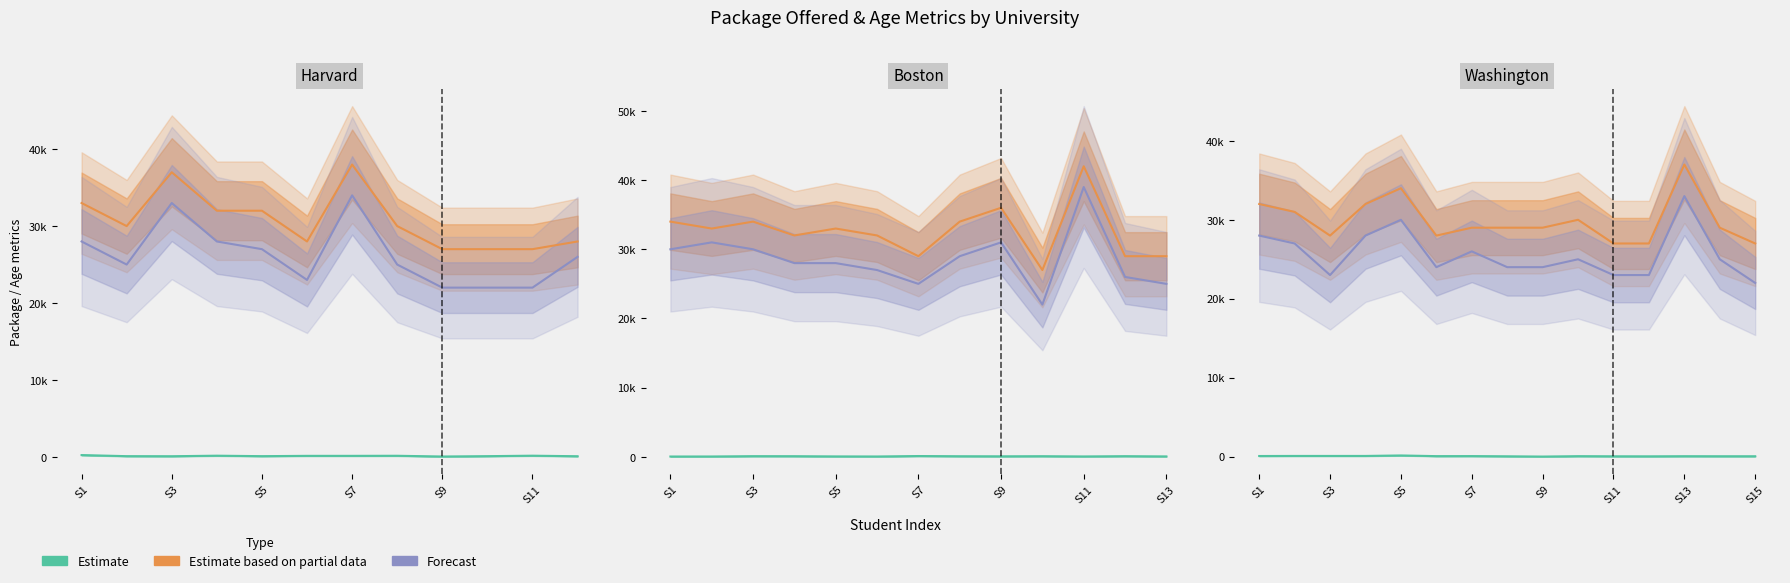

Which category has the lowest value across all series?

S9